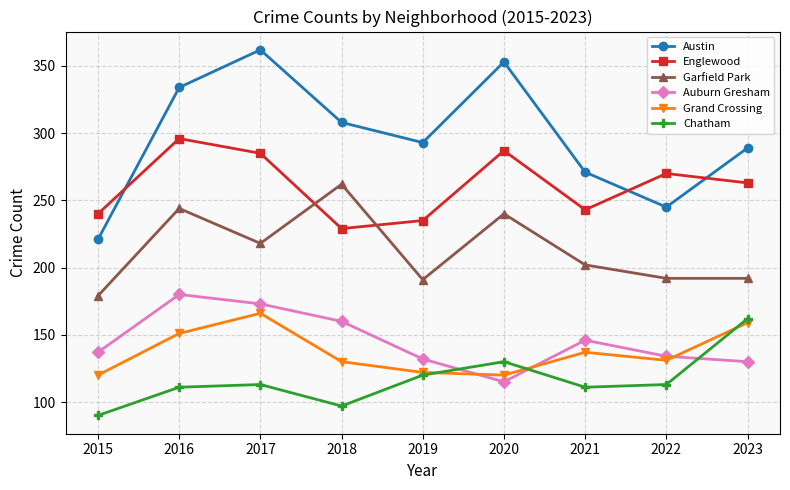

Which series has the largest total across all categories?

Austin